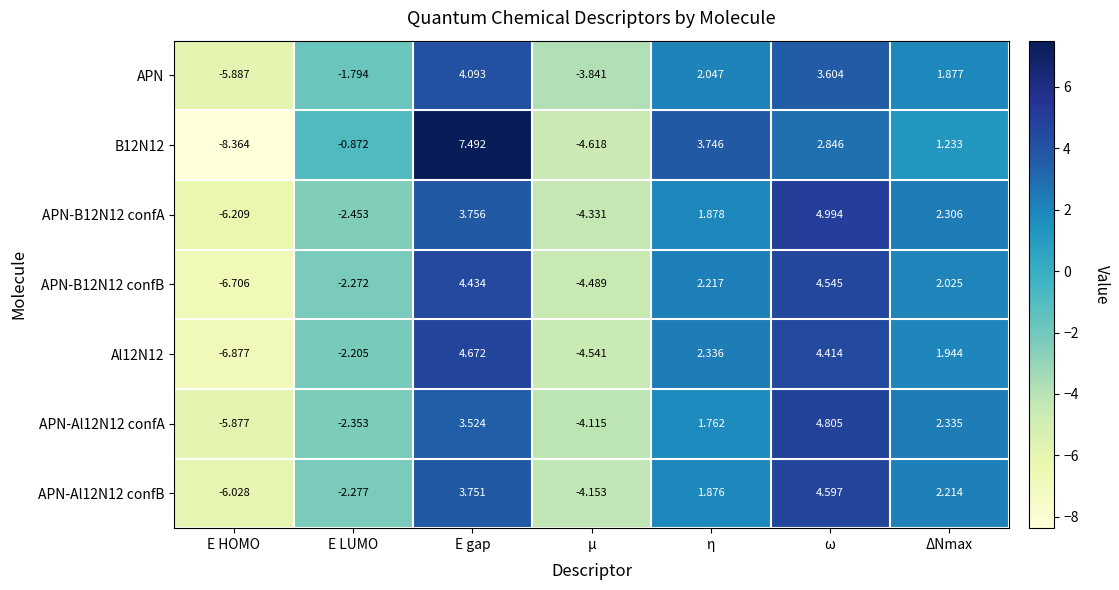

Which category has the lowest value in the APN series?

E HOMO